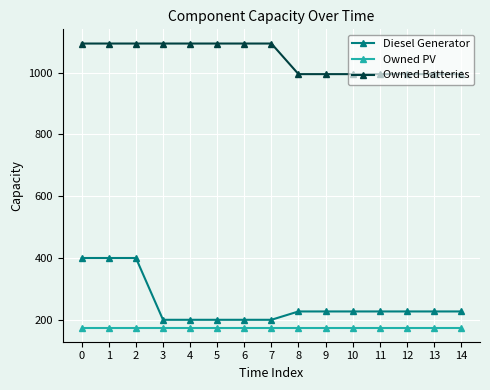

True or false: Owned Batteries and Diesel Generator cross at least once.

False